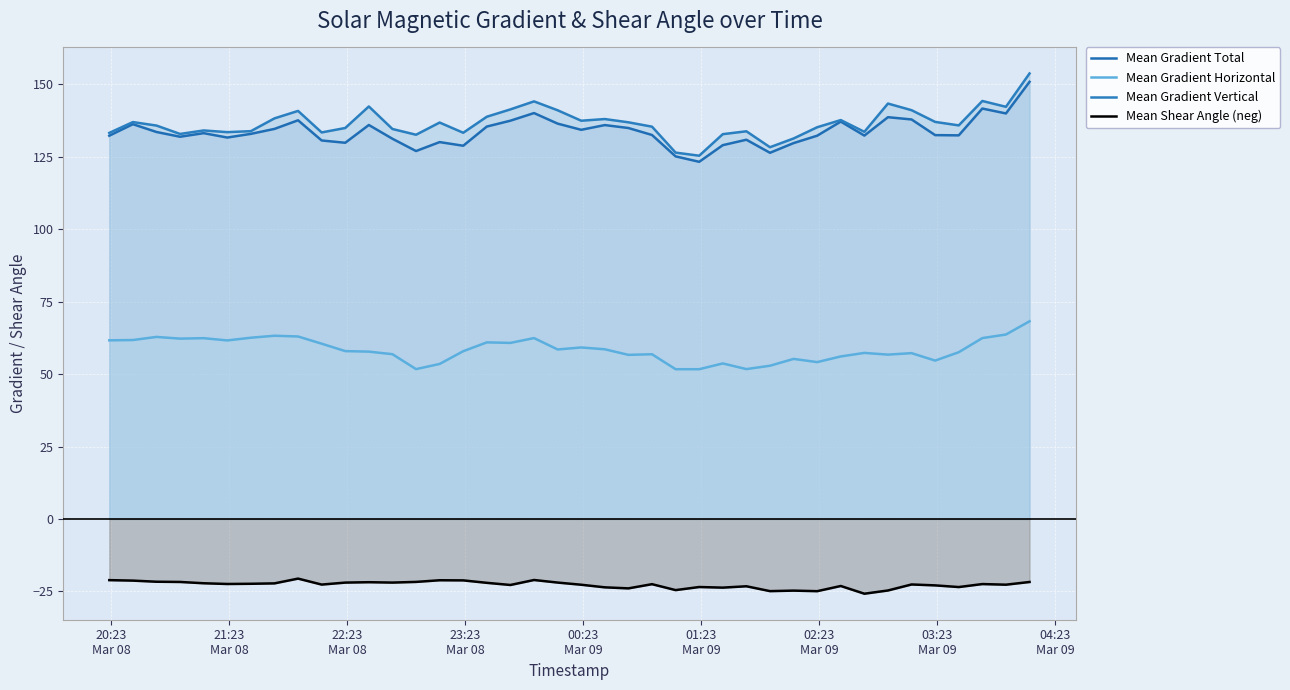

What is the maximum value for Mean Gradient Horizontal?

68.2